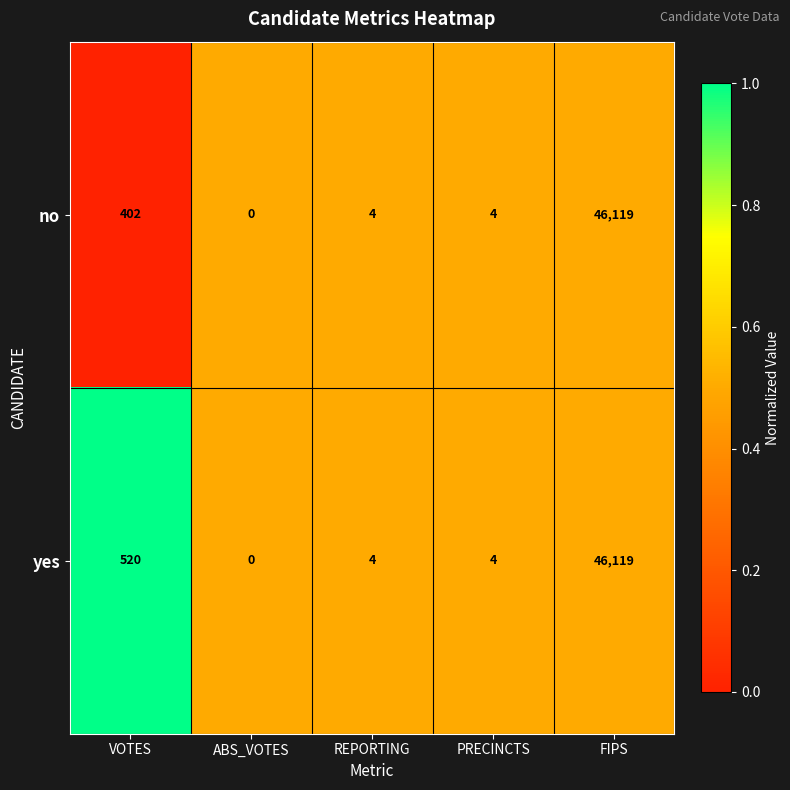

Rank the series by their average value, from highest to lowest.

yes, no